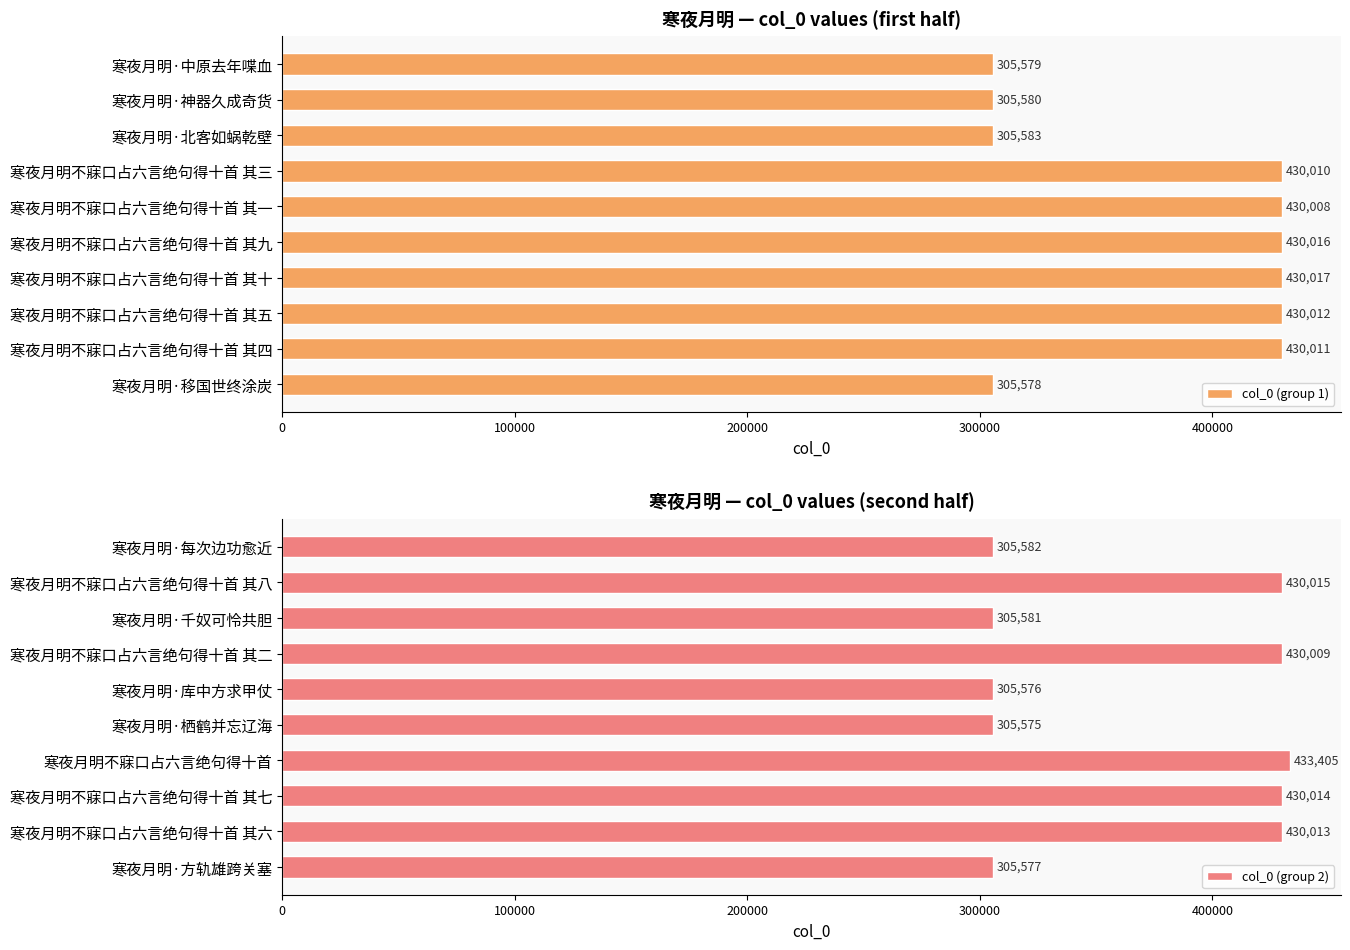

What is the average value of the col_0 (group 2) series?

368135